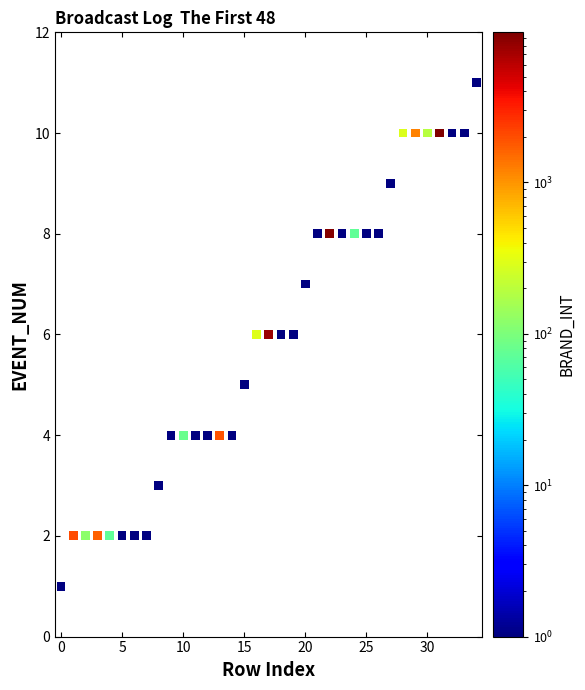

What is the range of Y values (max minus min)?

10